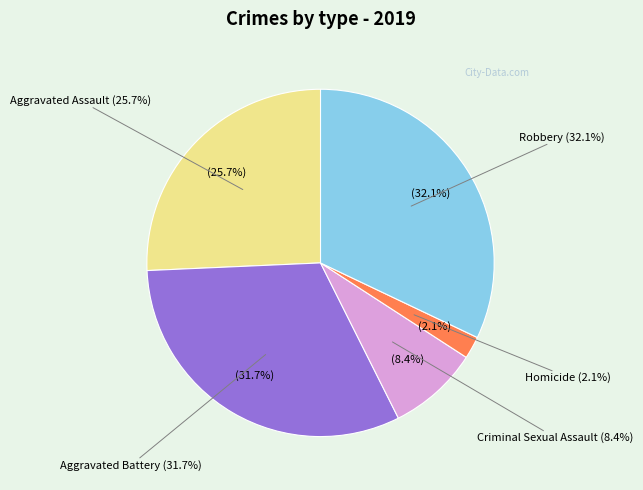

To the nearest percent, what is the combined percentage of Aggravated Battery and Criminal Sexual Assault?

40%